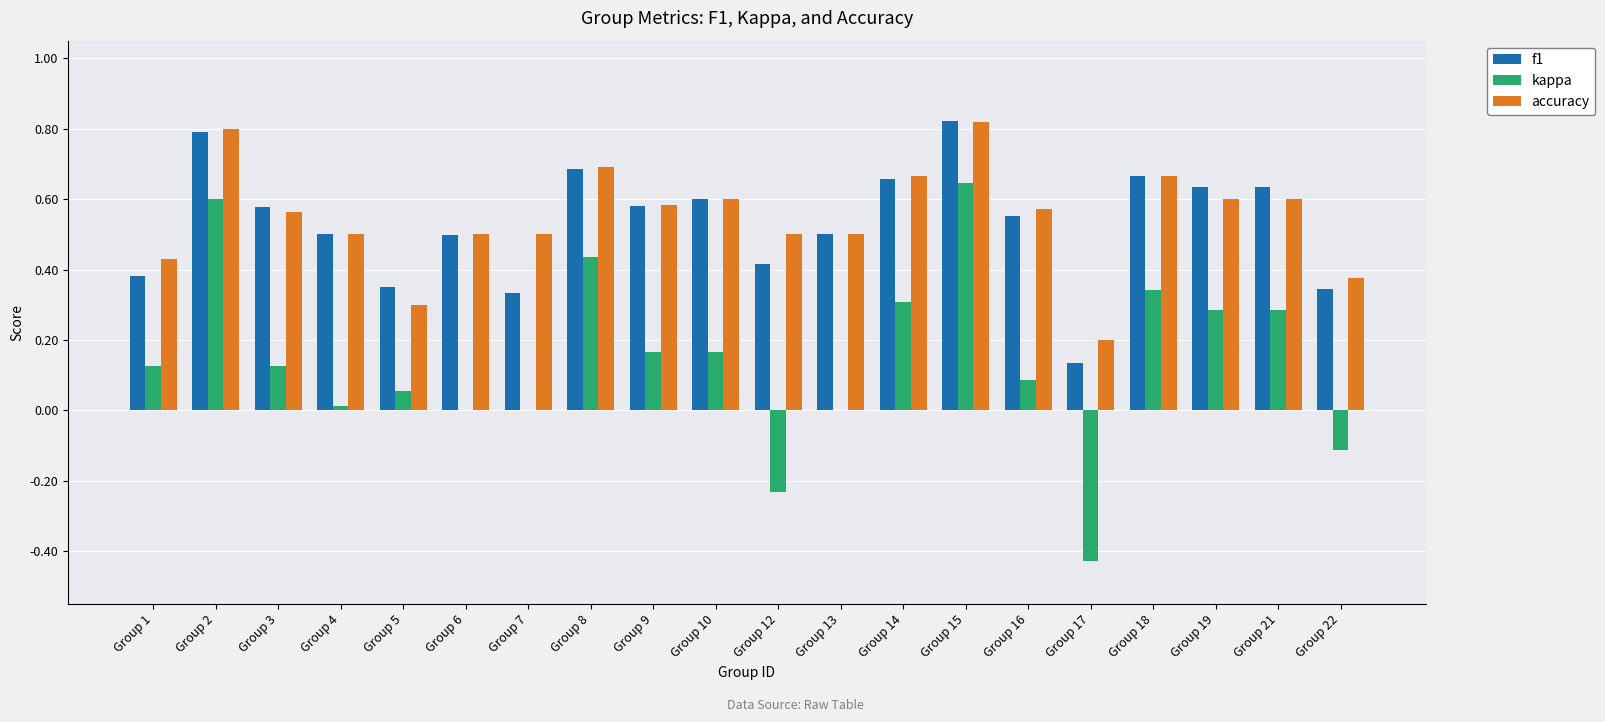

Is the value of accuracy at Group 22 greater than the value of f1 at Group 19?

No